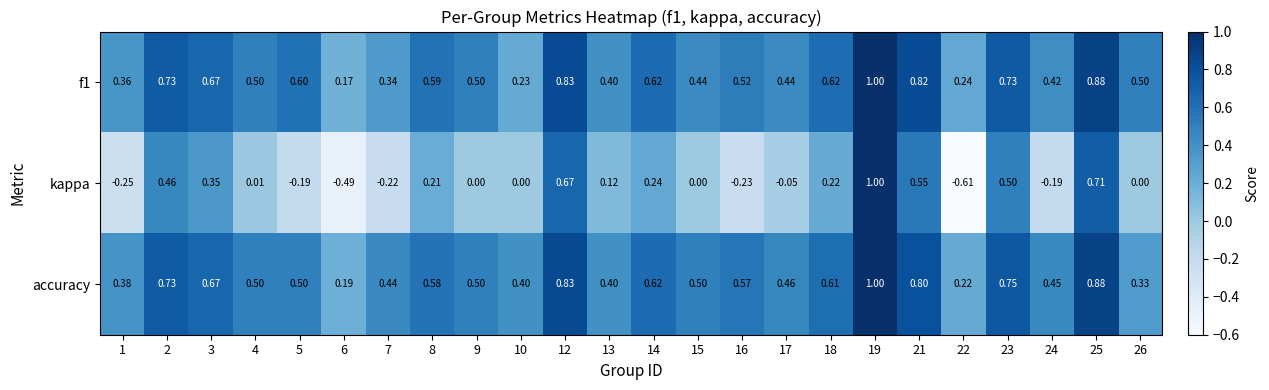

Which series has the largest total across all categories?

accuracy